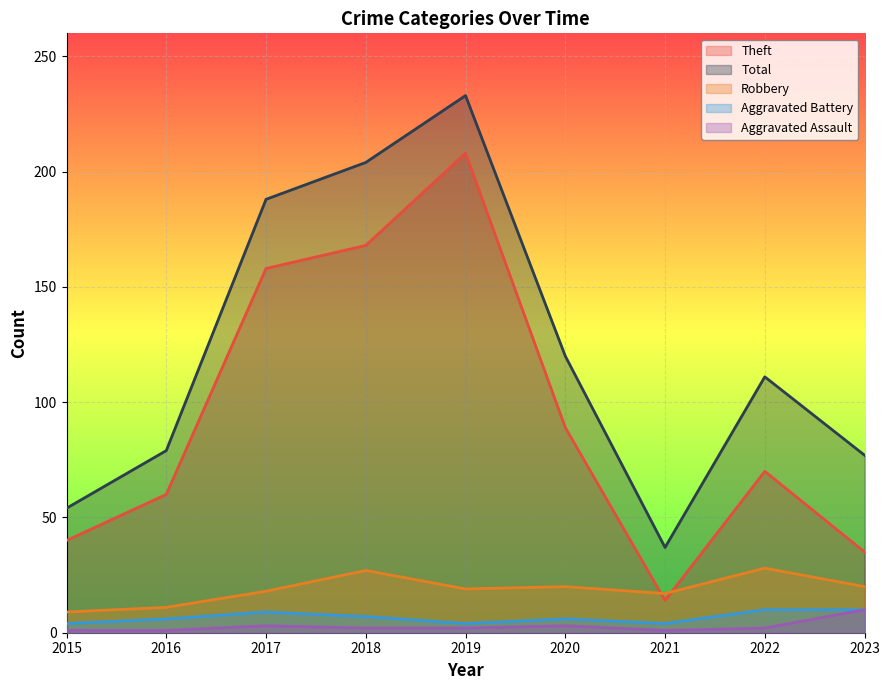

What is the value of the Robbery point at the 2nd from the left?

11